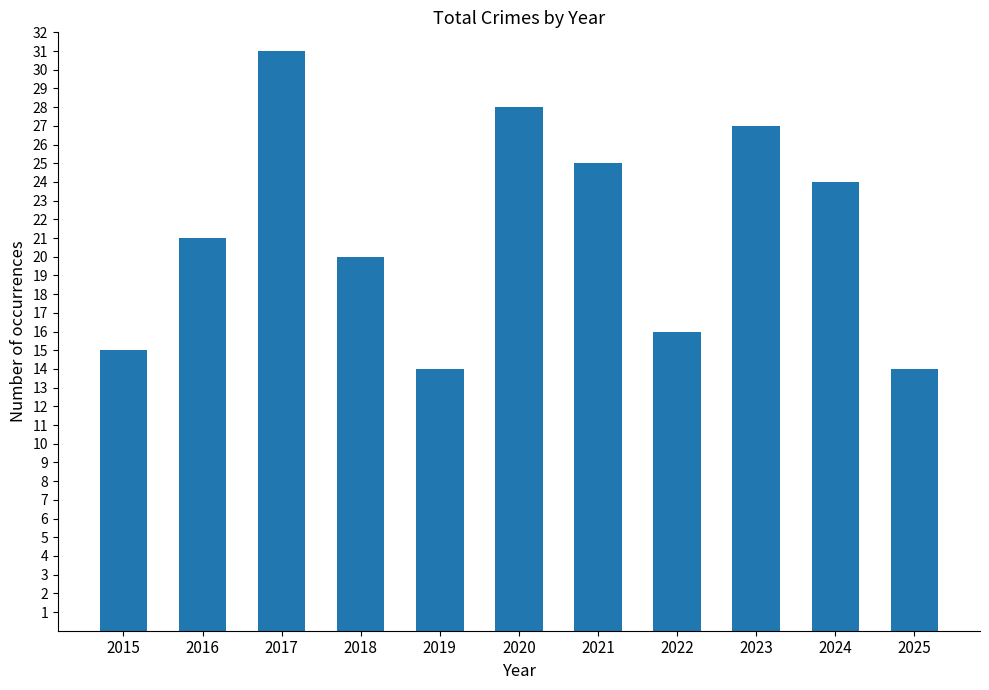

Are the bars horizontal?

No